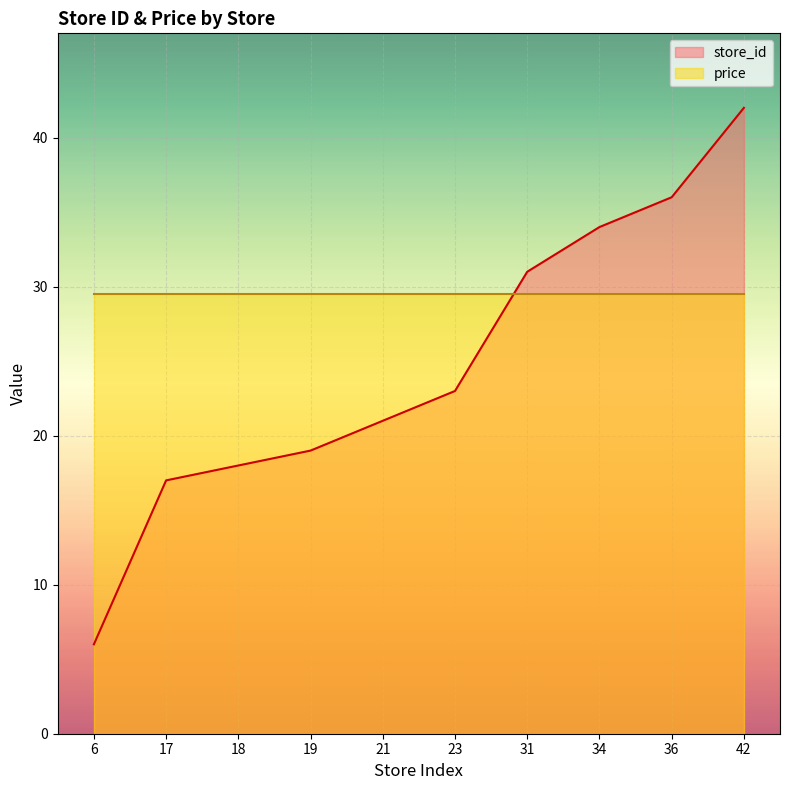

Between 18 and 17, which is larger?

18